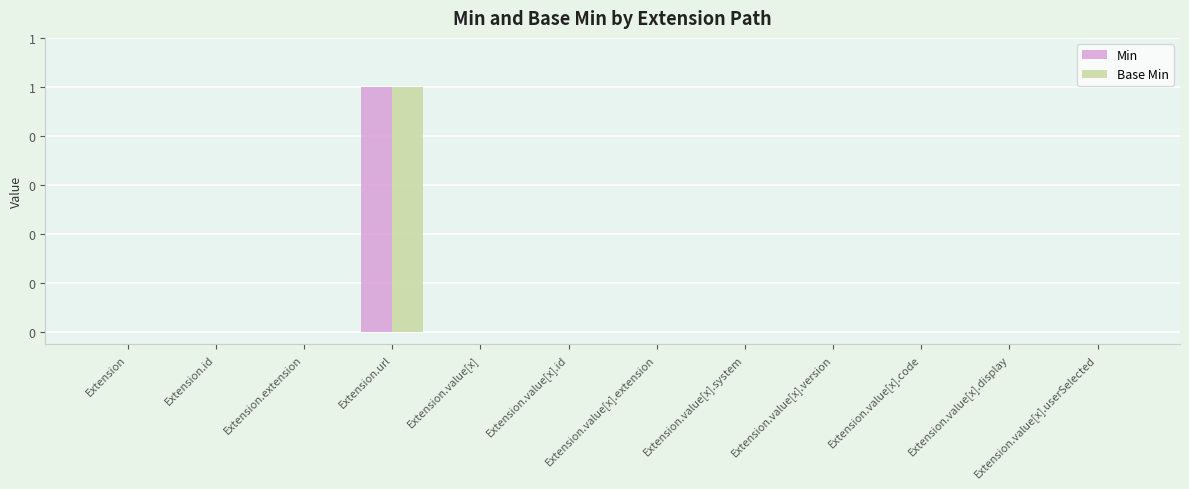

What are all the series names shown in the legend?

Min, Base Min